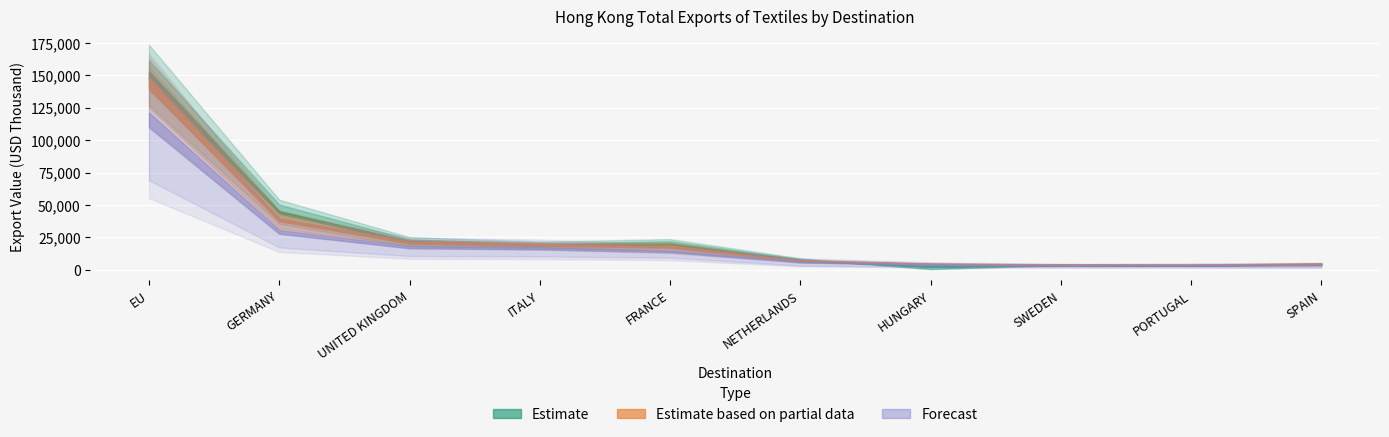

Which has a higher value, FRANCE or HUNGARY?

FRANCE